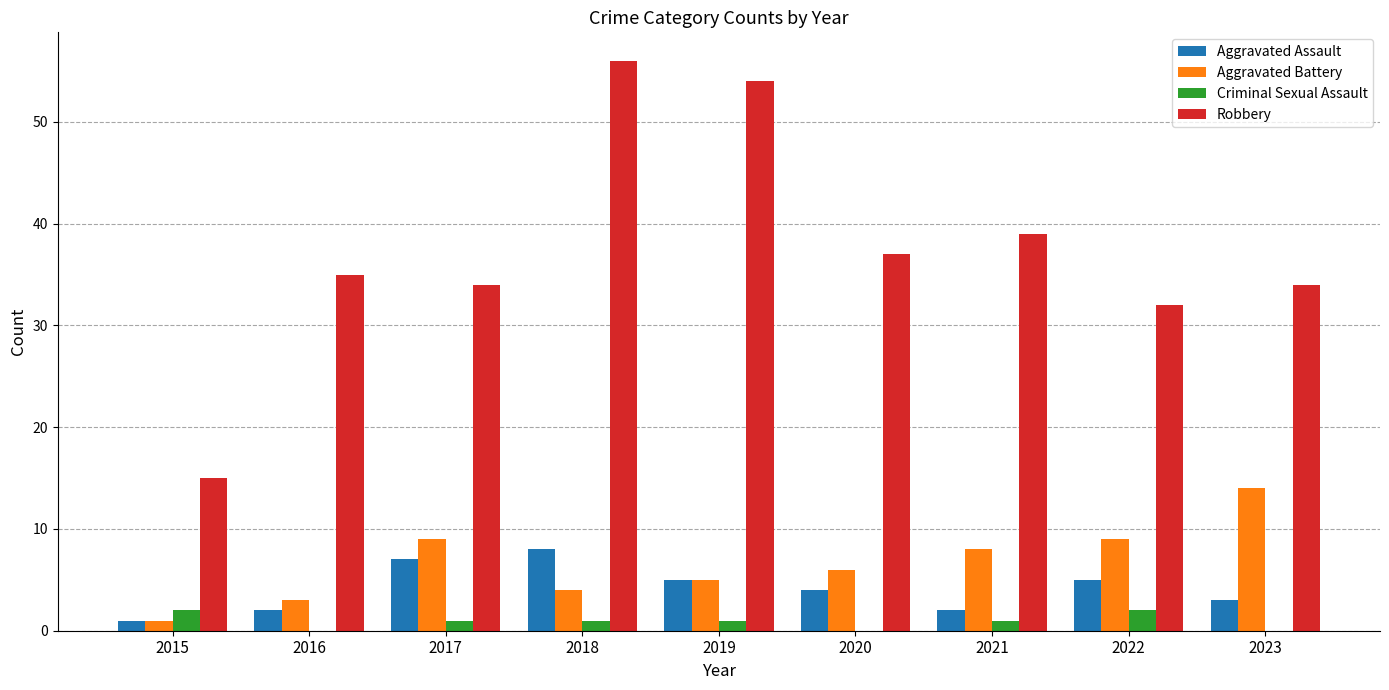

The Criminal Sexual Assault series shows 1 at 2021. True or false?

True